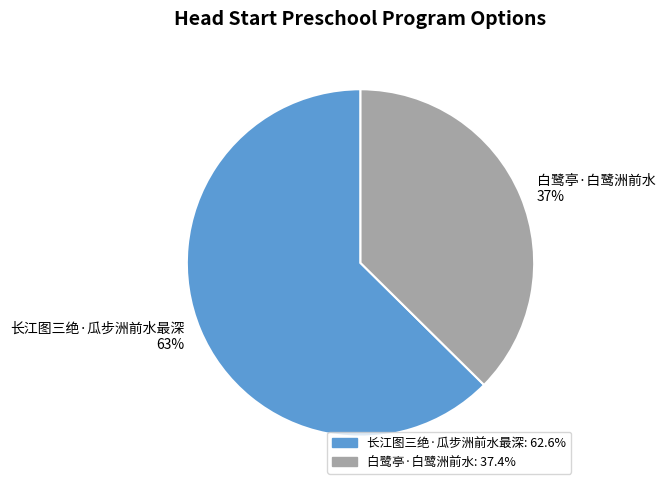

Do 长江图三绝·瓜步洲前水最深 and 白鹭亭·白鹭洲前水 together represent more than half of the pie?

Yes